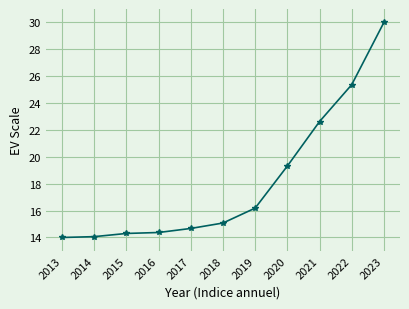

What is the change in value from 2013 to 2018?

+1.1